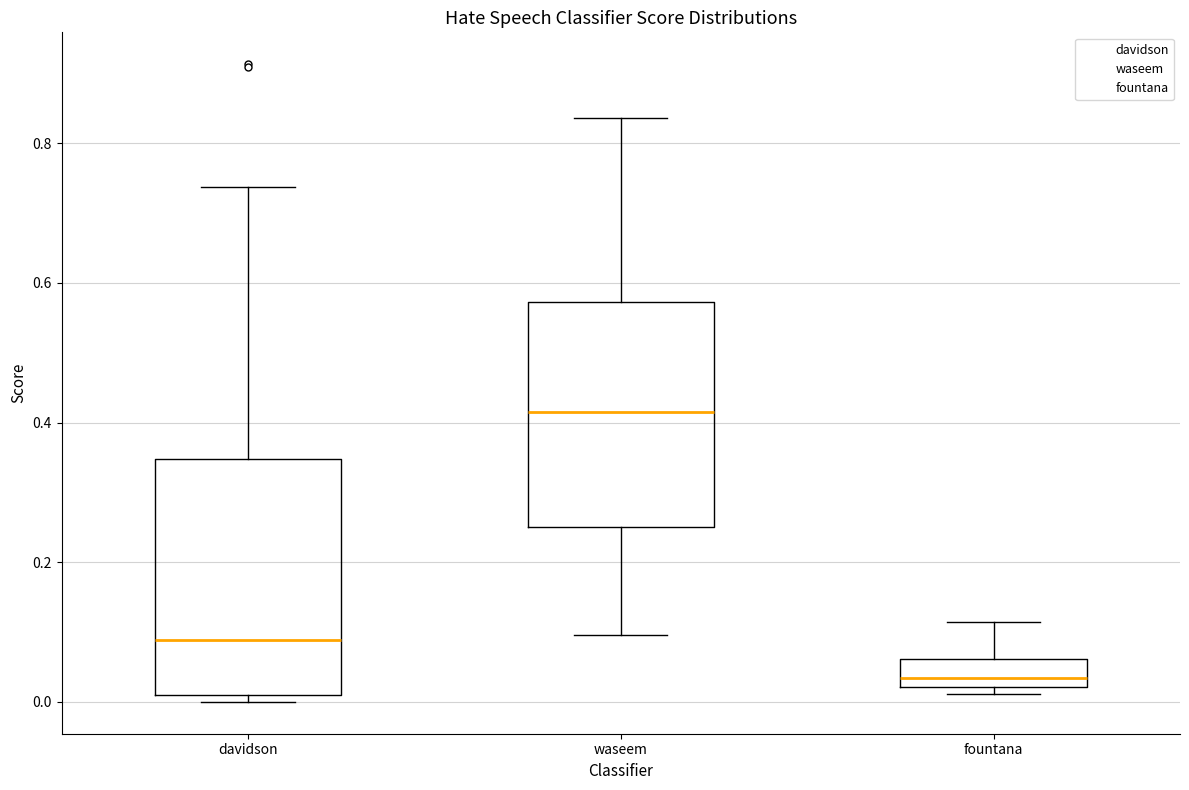

Where does the median line of the box for fountana sit on the y-axis? The values are not printed on the chart, so give them approximately, as read against the axis.

0.04